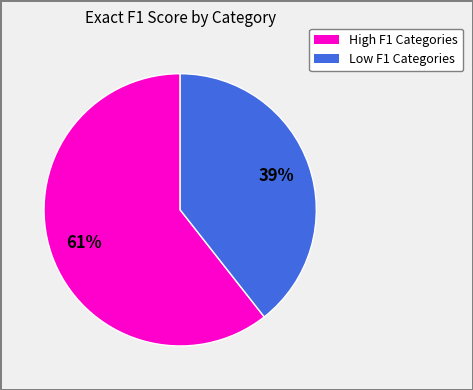

Is there a majority slice in this chart?

Yes